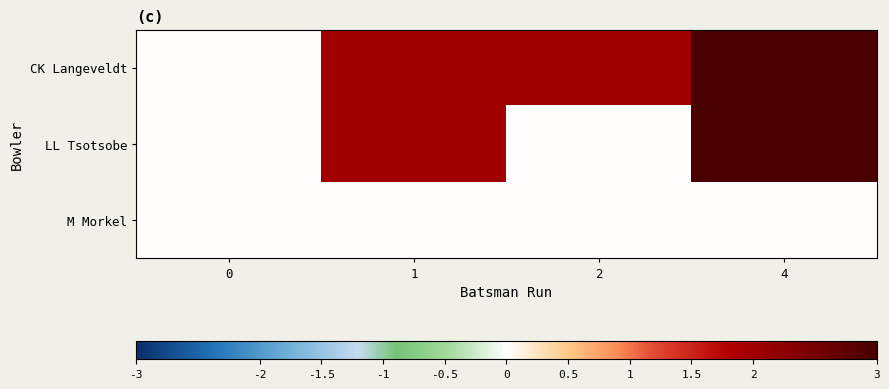

Which series has the largest total across all categories?

CK Langeveldt